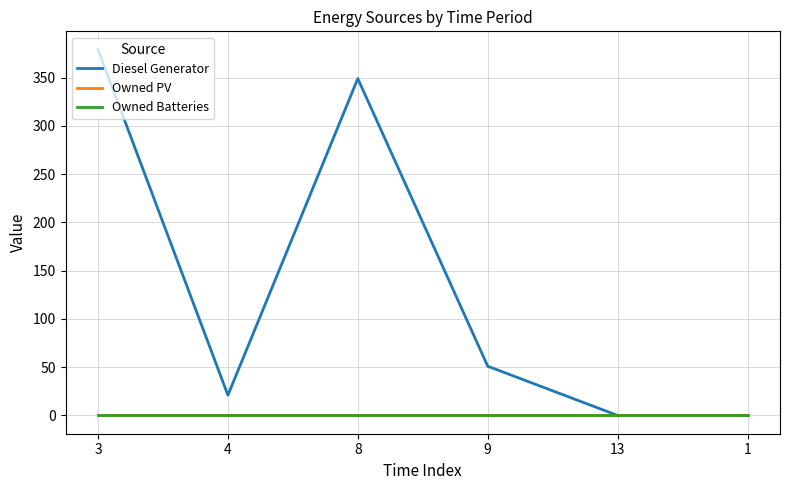

At which label is Owned Batteries closest to 0?

3